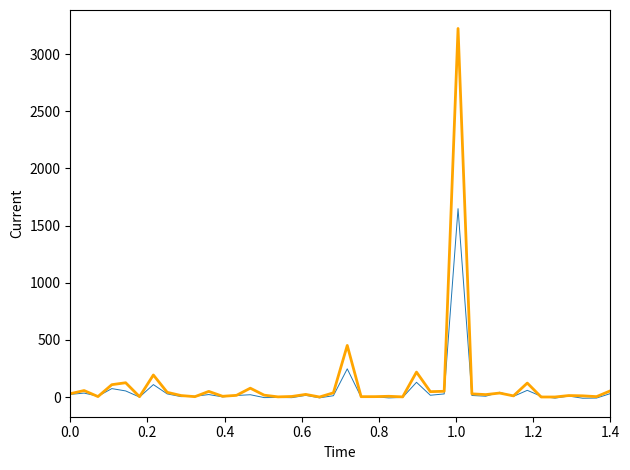

What is the greatest value displayed?

3223.5